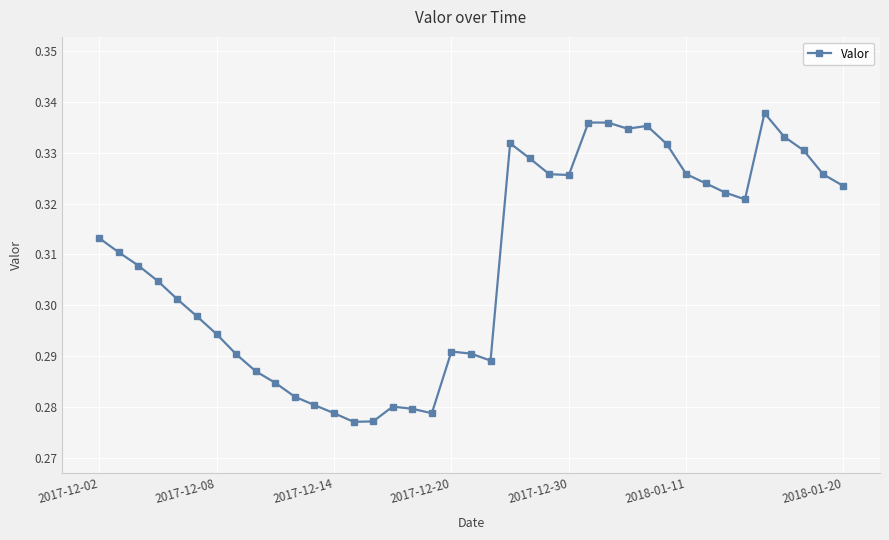

How many data points does each series have?

39